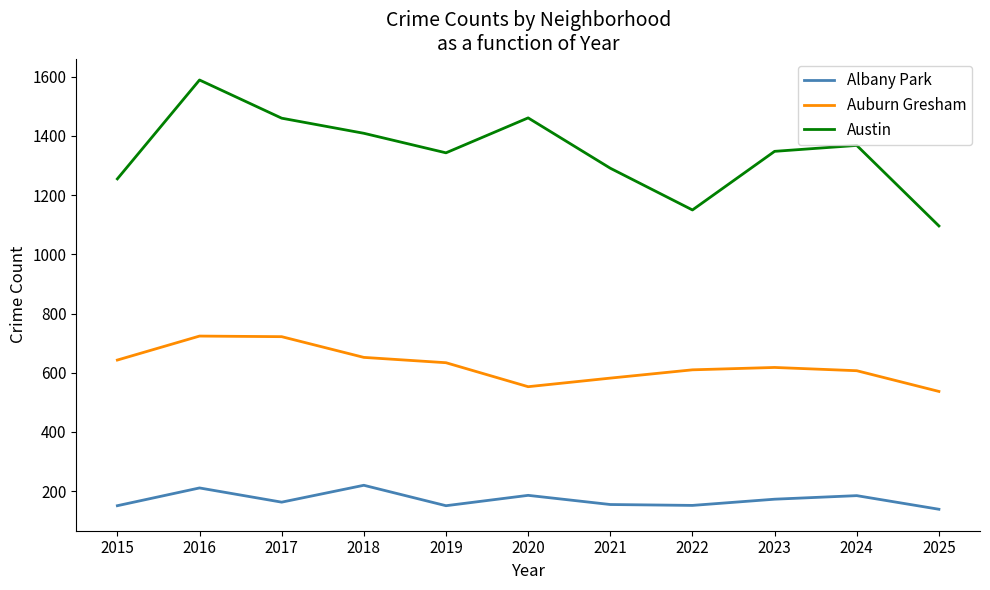

What is the difference between the Austin values at 2018 and 2024?

41